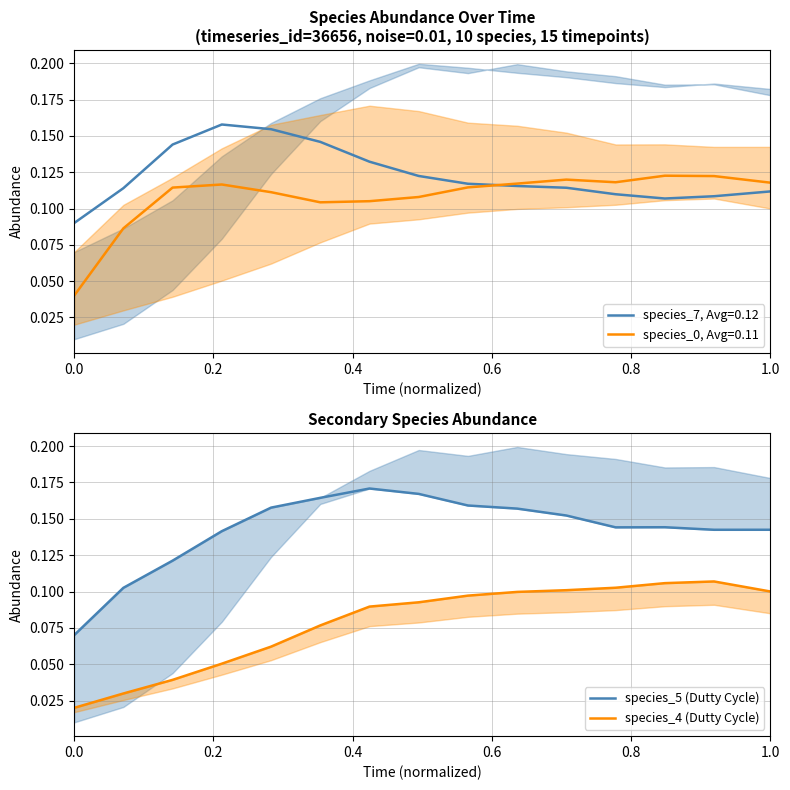

True or false: species_4 (Dutty Cycle) has more than 1 interior local peaks.

False